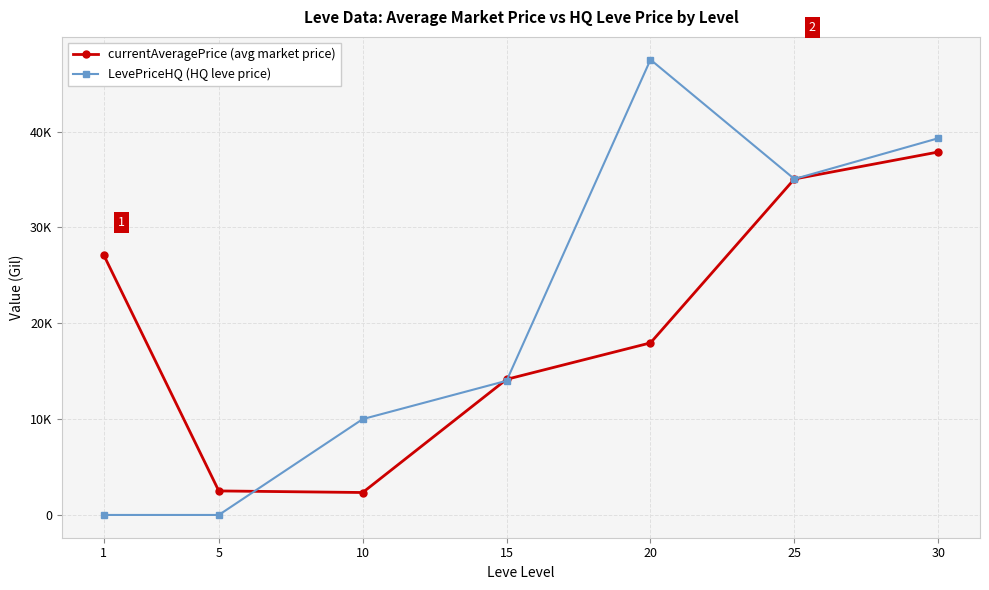

Which series has the largest total across all categories?

LevePriceHQ (HQ leve price)